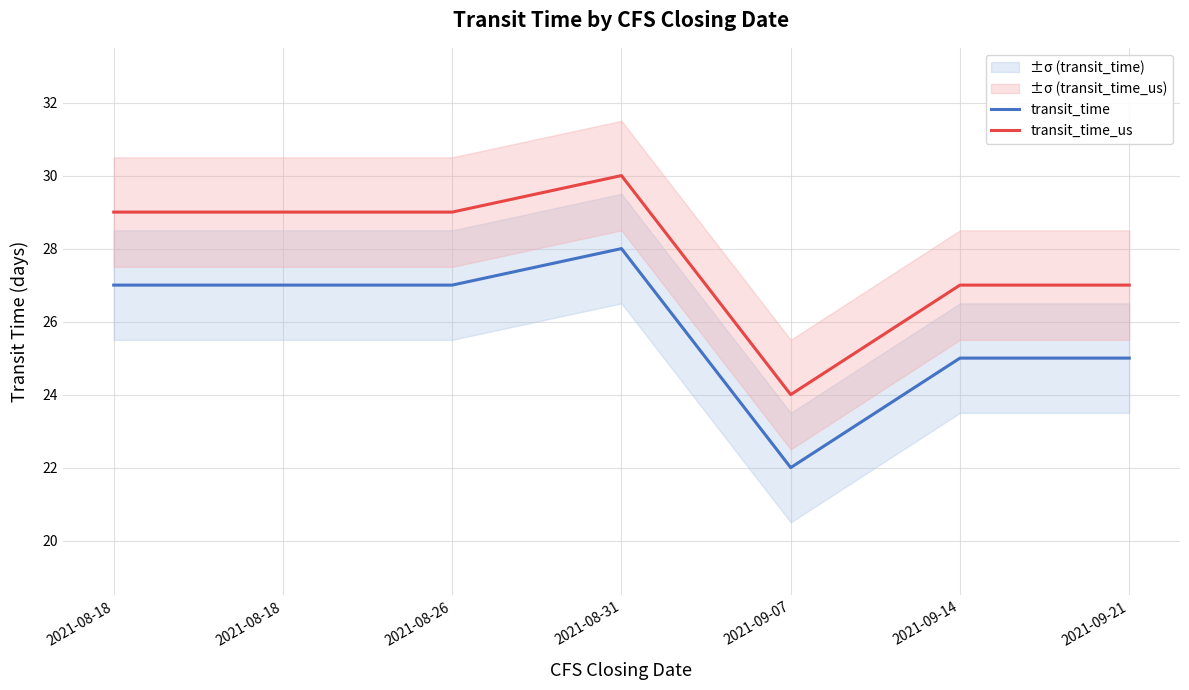

What is the difference between the maximum and minimum values in the transit_time_us series?

6